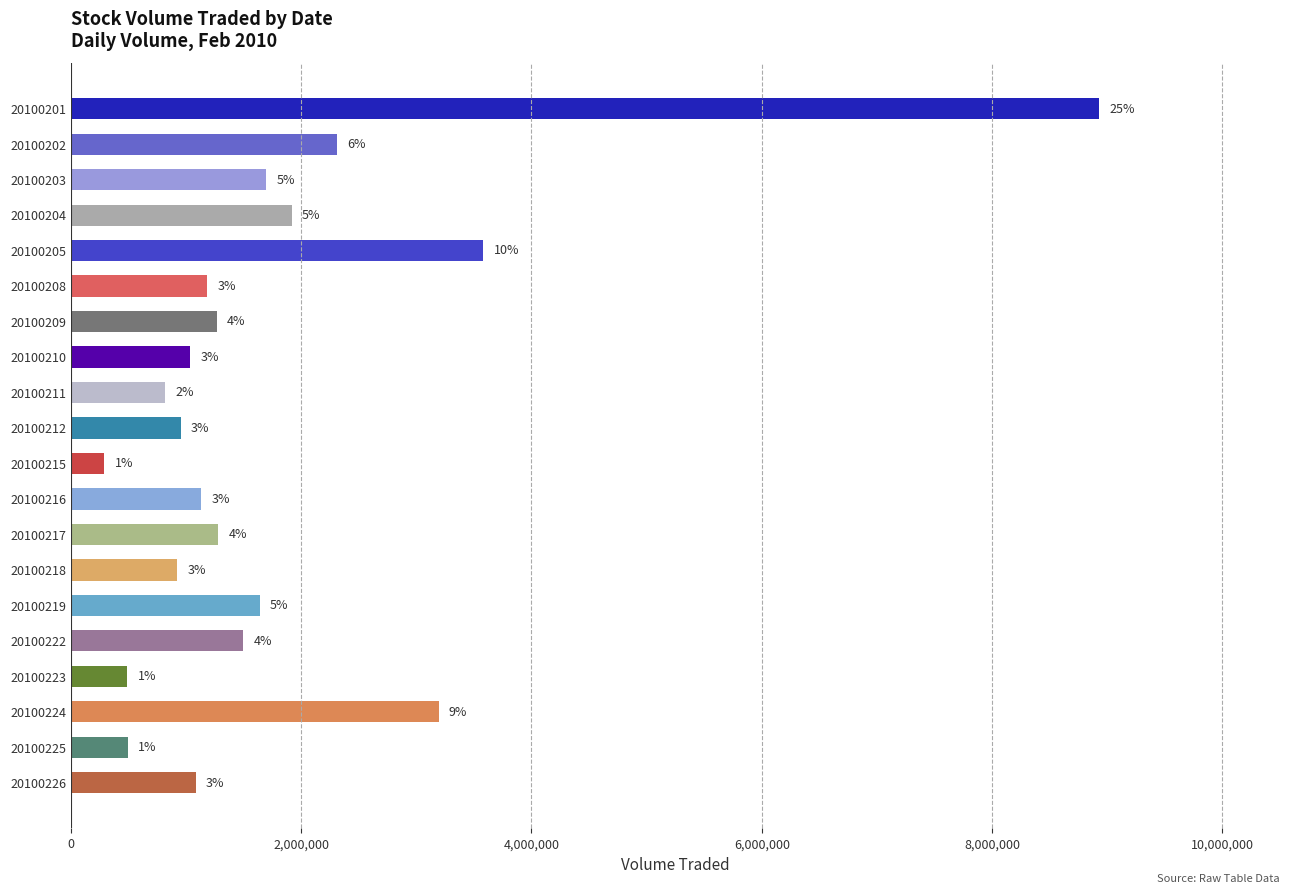

Are the bars horizontal?

Yes